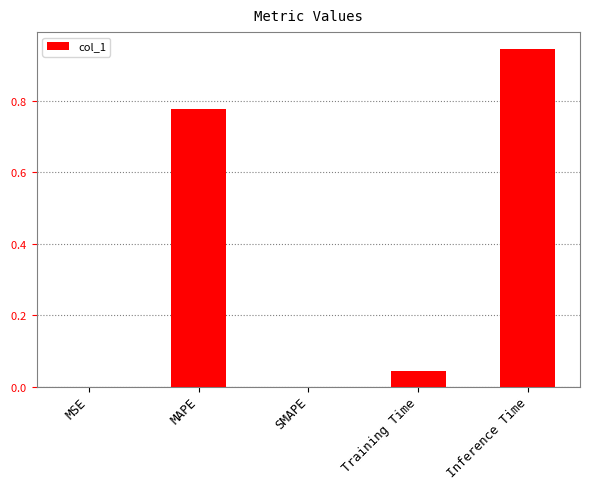

What is the difference between the maximum and second lowest values?

0.9